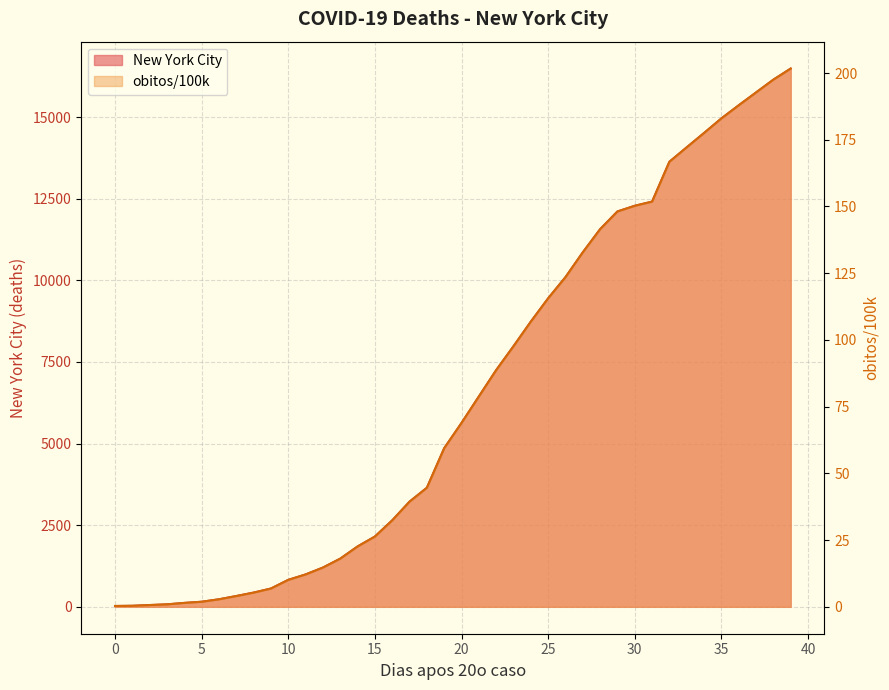

How many series are shown in this chart?

2